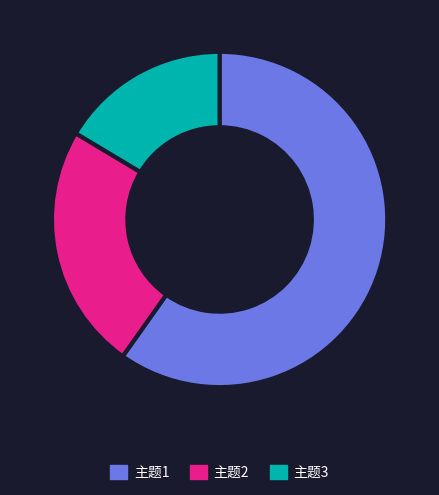

What is the ratio of the value at 主题1 to the value at 主题2?

2.5